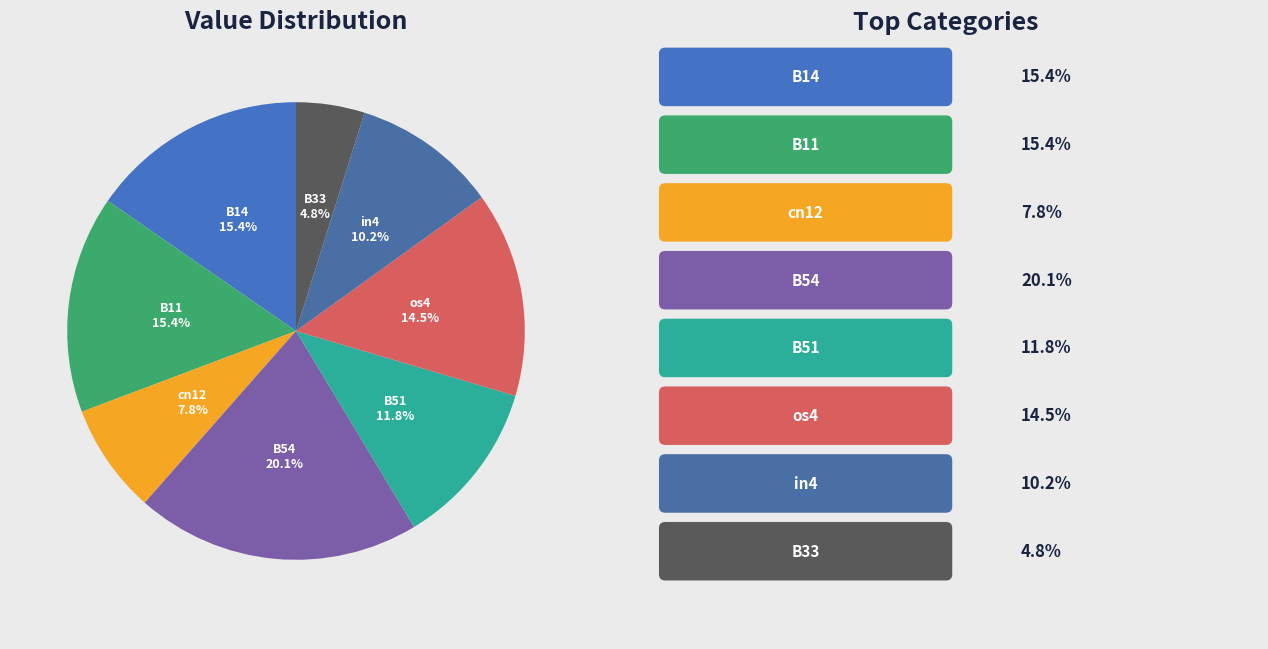

Which category has the biggest portion of the pie?

B54